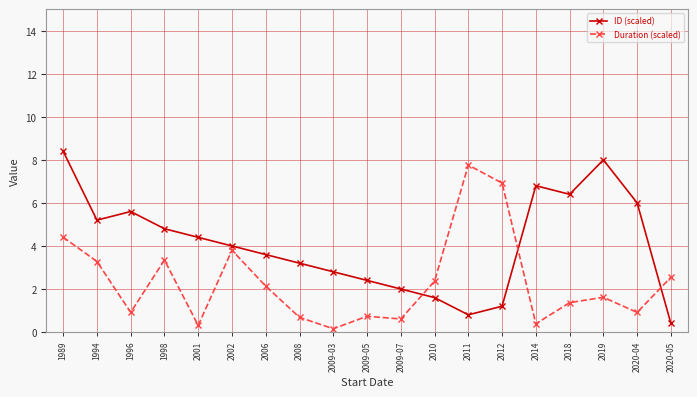

Where do ID (scaled) and Duration (scaled) first cross each other?

2009-07 and 2010